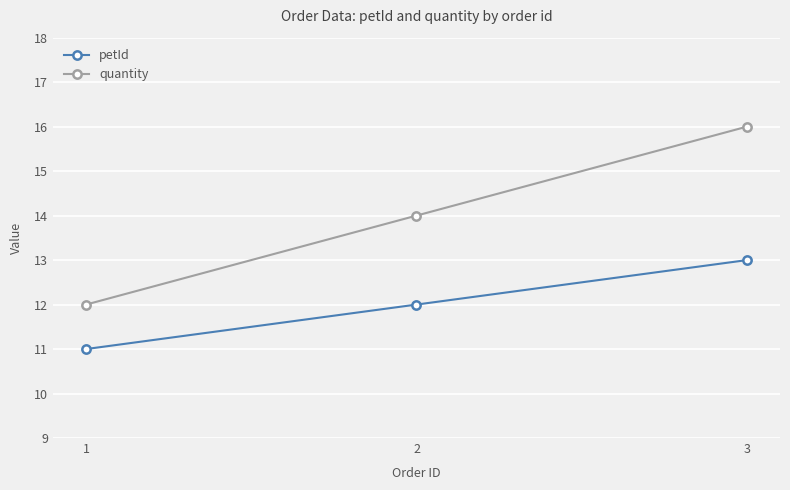

Which category has the highest value in the petId series?

3